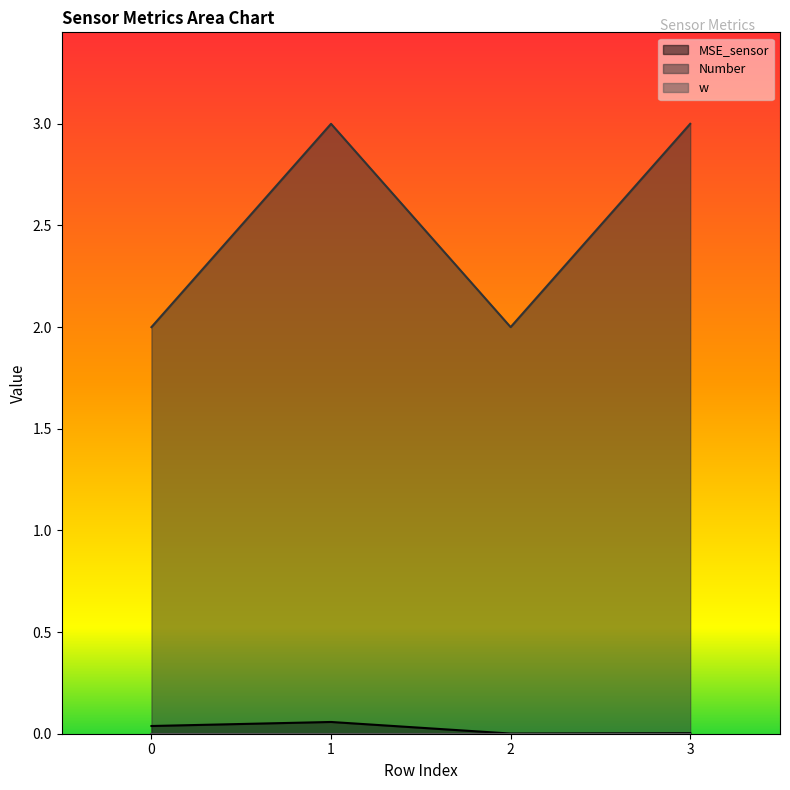

How many lines are shown in the chart?

2